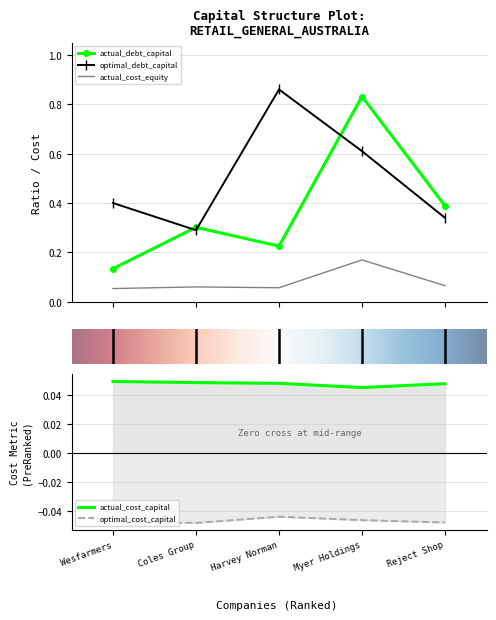

After their last crossing, which series has the higher values: optimal_debt_capital or actual_debt_capital?

actual_debt_capital